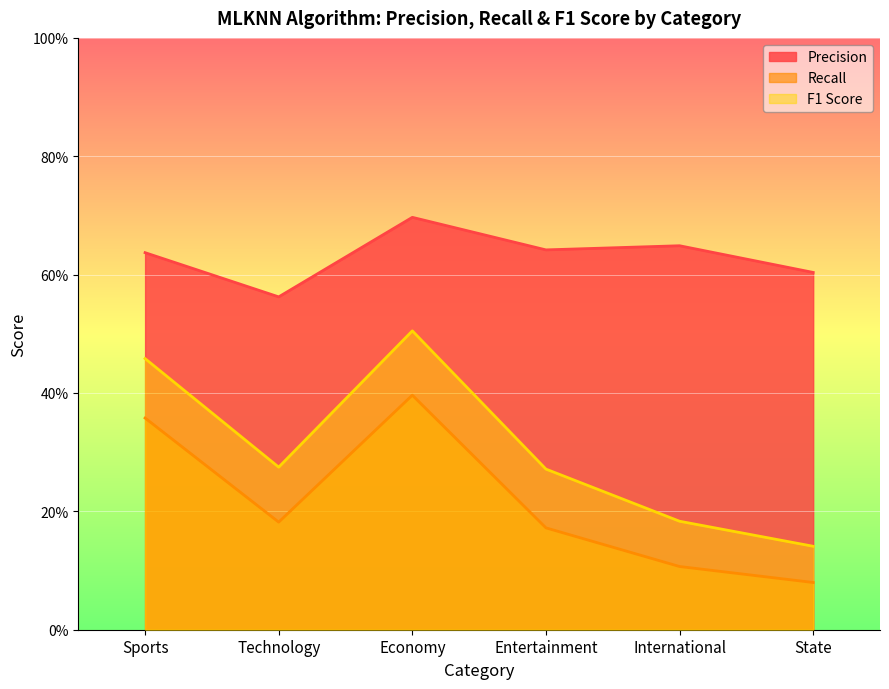

What is the sum of all F1 Score values?

1.8